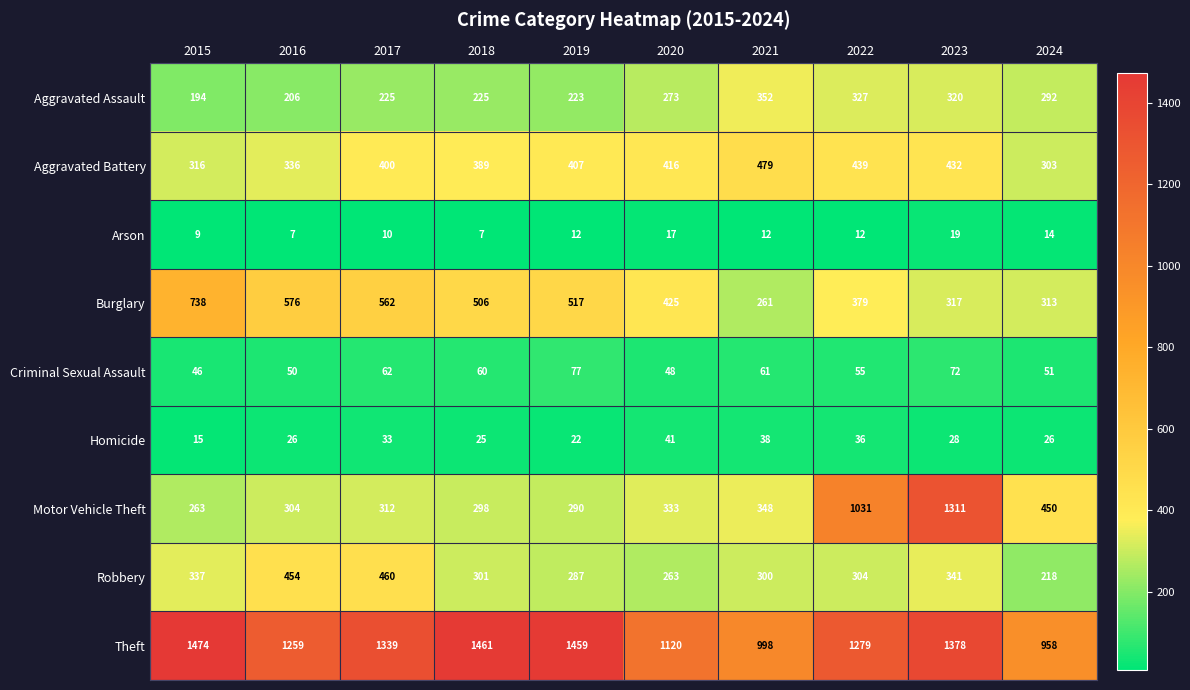

Which series has the largest range (max minus min)?

Motor Vehicle Theft